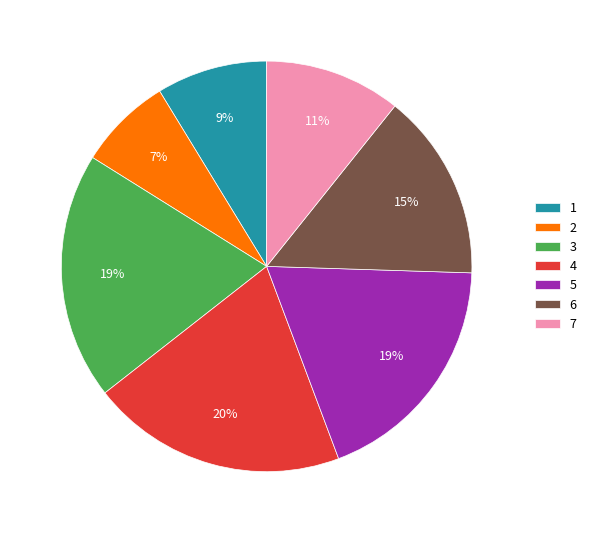

To the nearest percent, what is the difference between the 2 and 3 slice percentages?

12%